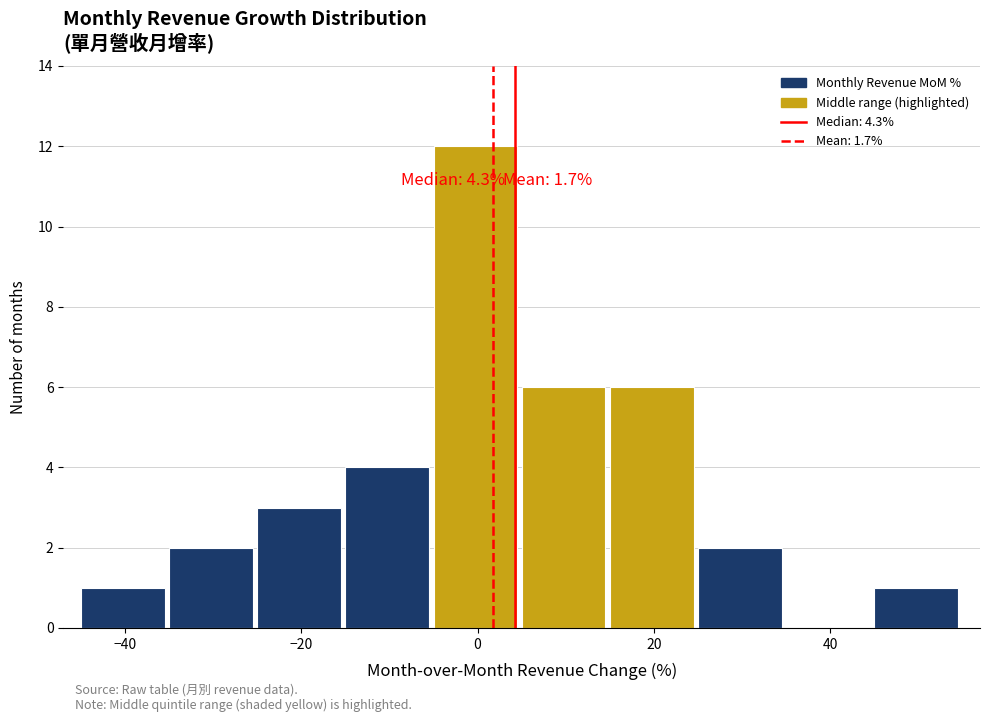

Over which range of the x-axis is the bar tallest?

-5 to 5